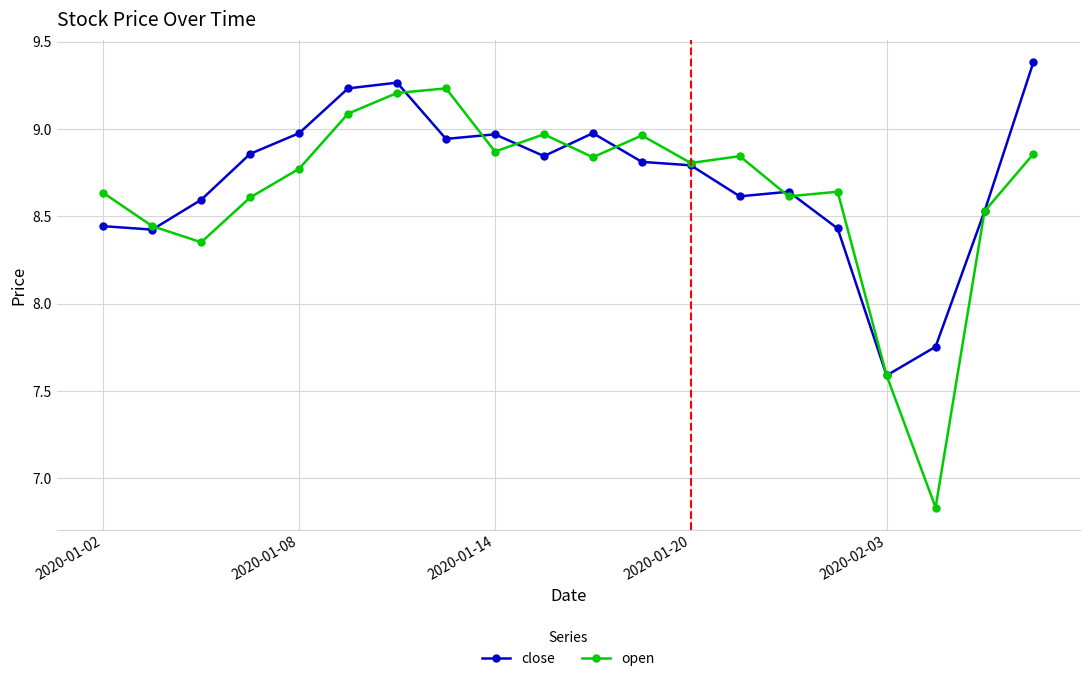

Rank the series by their average value, from lowest to highest.

open, close